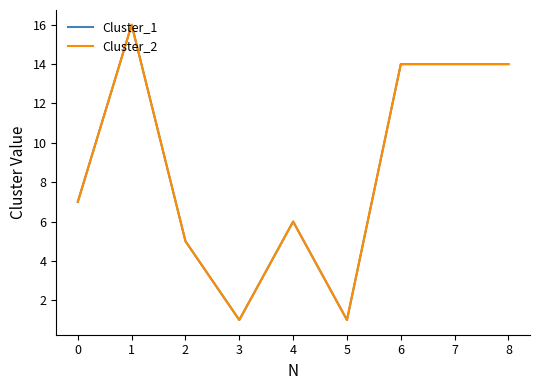

The value of Cluster_1 at 6 is 14. True or false?

True